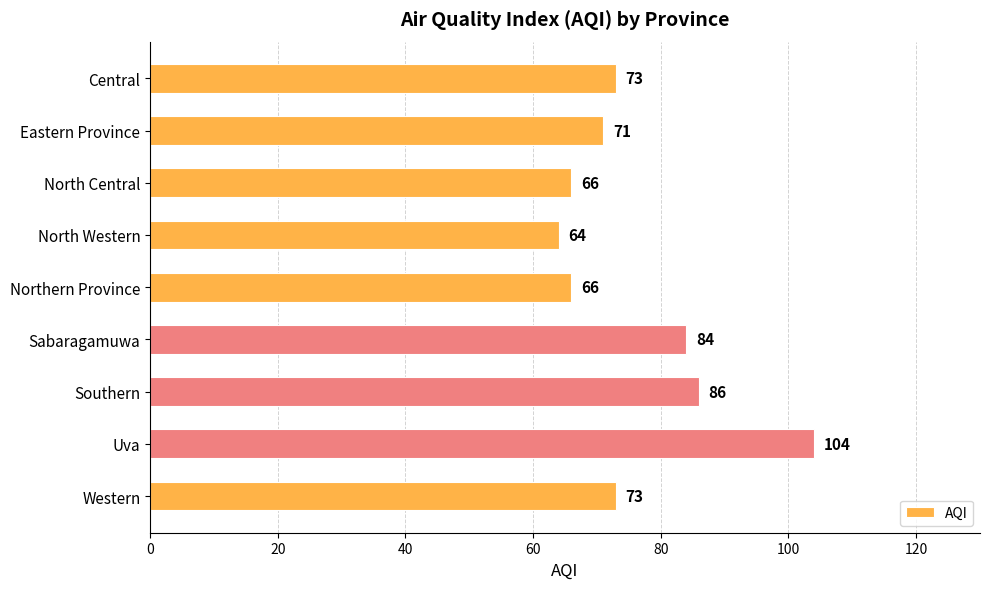

What is the ratio of the value at Eastern Province to the value at Sabaragamuwa?

0.8